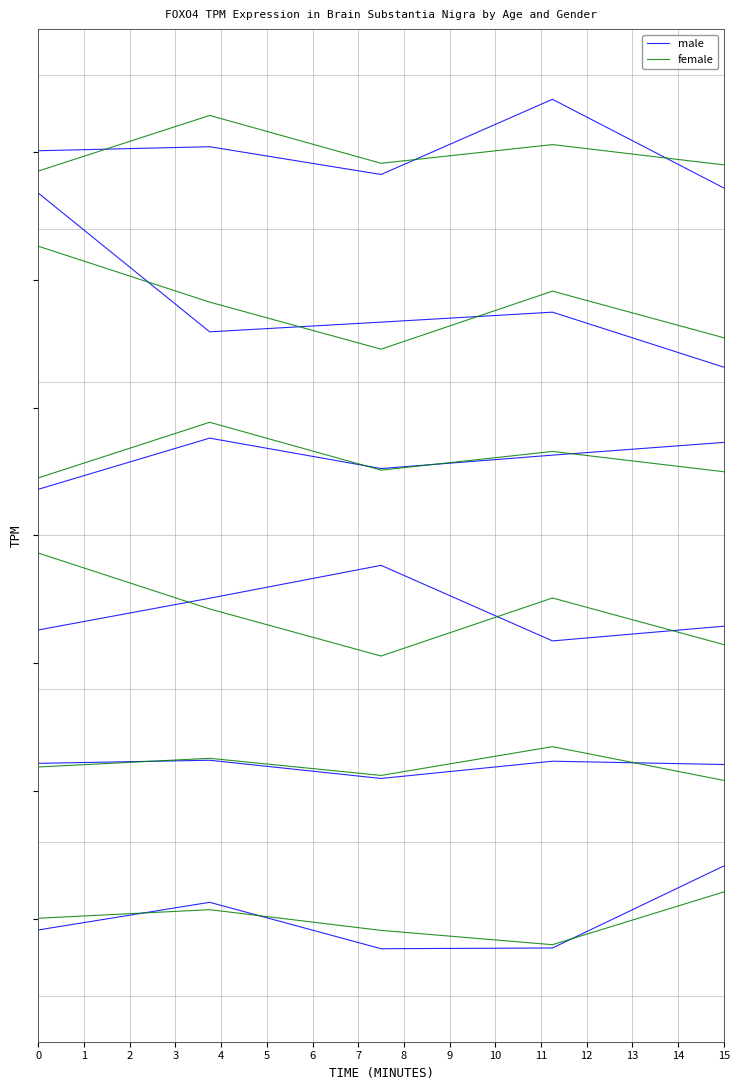

What is the lowest value of the female series?

-15.0